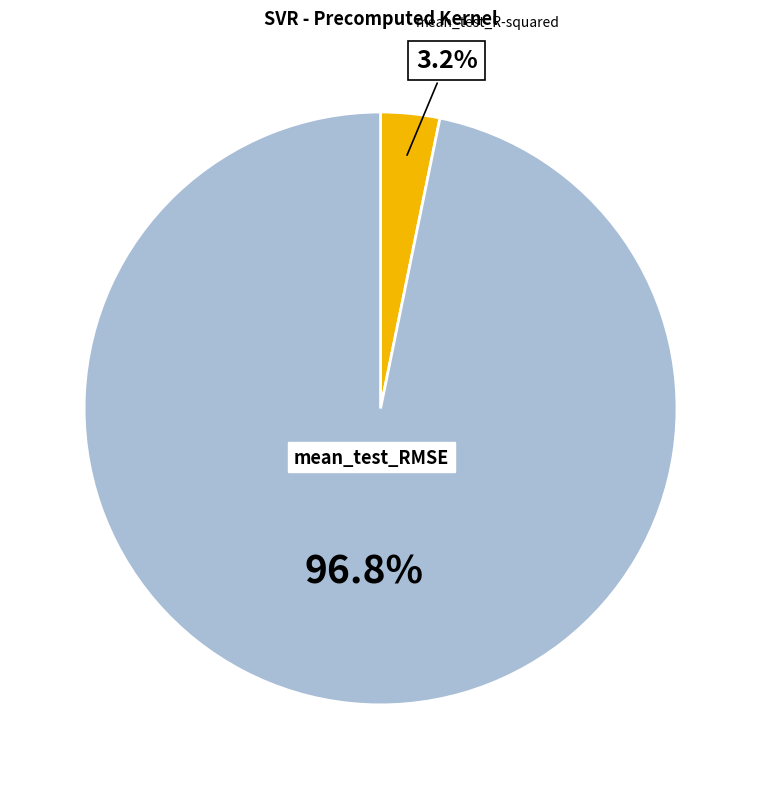

Which category accounts for the majority?

mean_test_RMSE